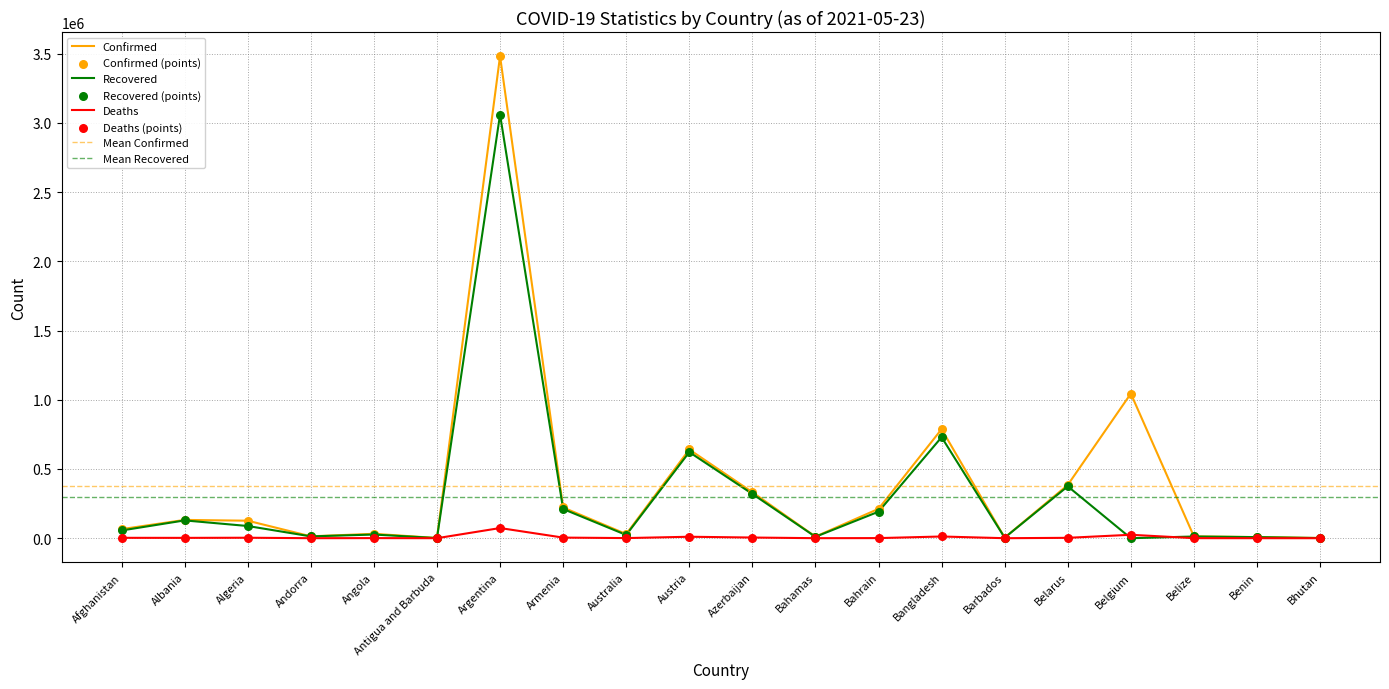

Which series reaches the minimum Y coordinate?

Recovered